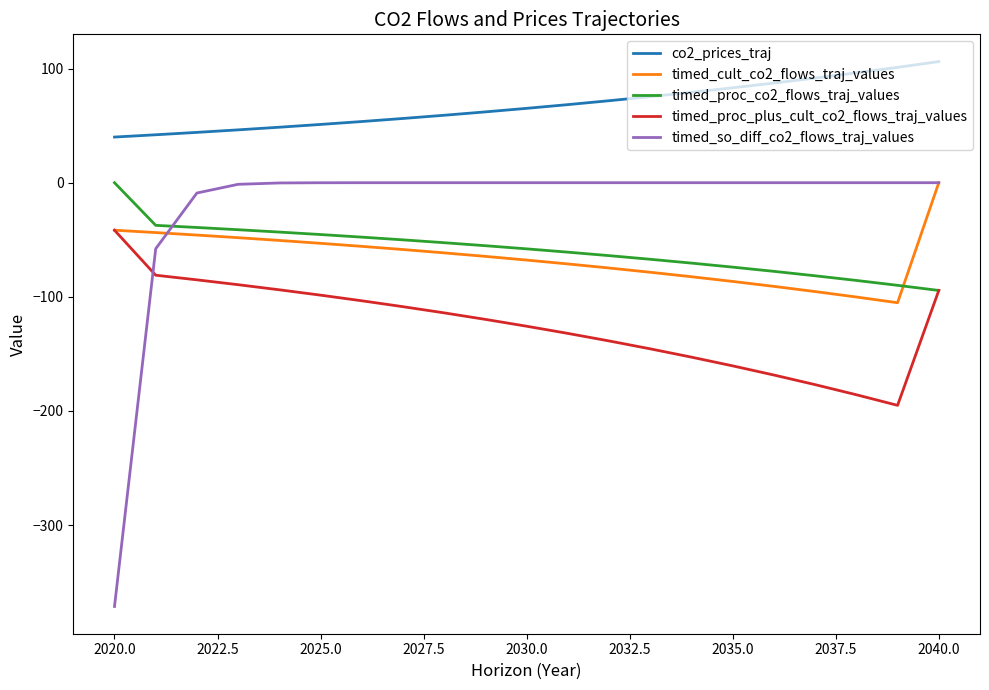

Does the chart have visible grid lines?

No